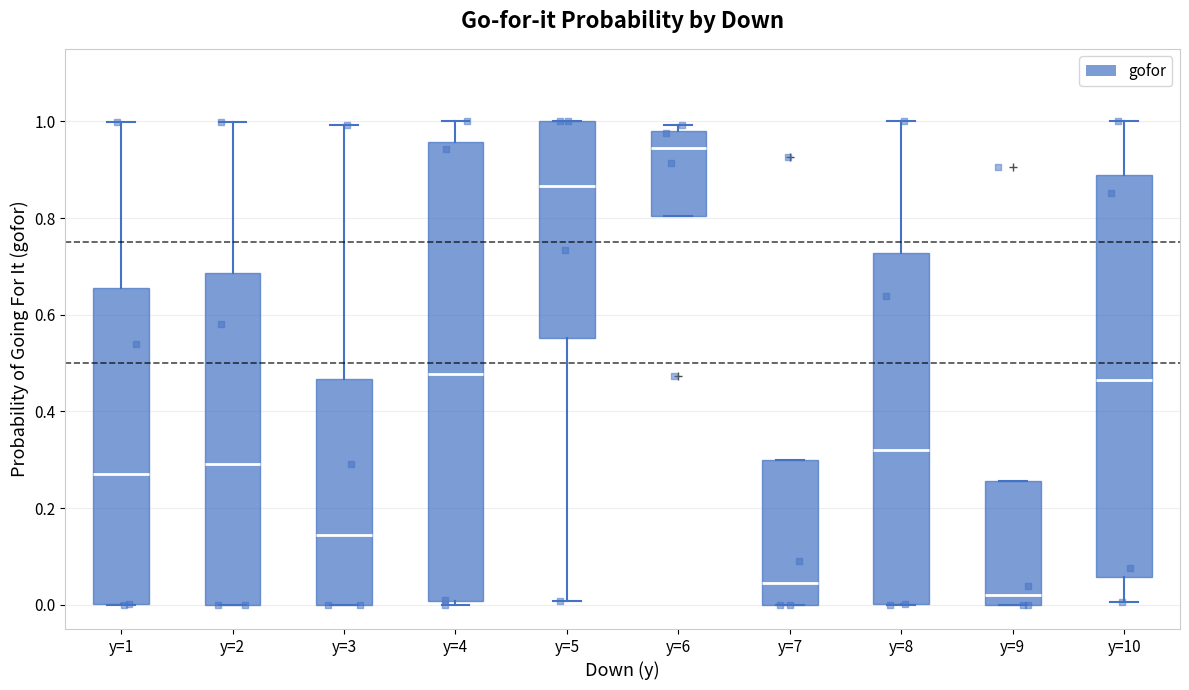

Which box's median line is the lowest?

y=9